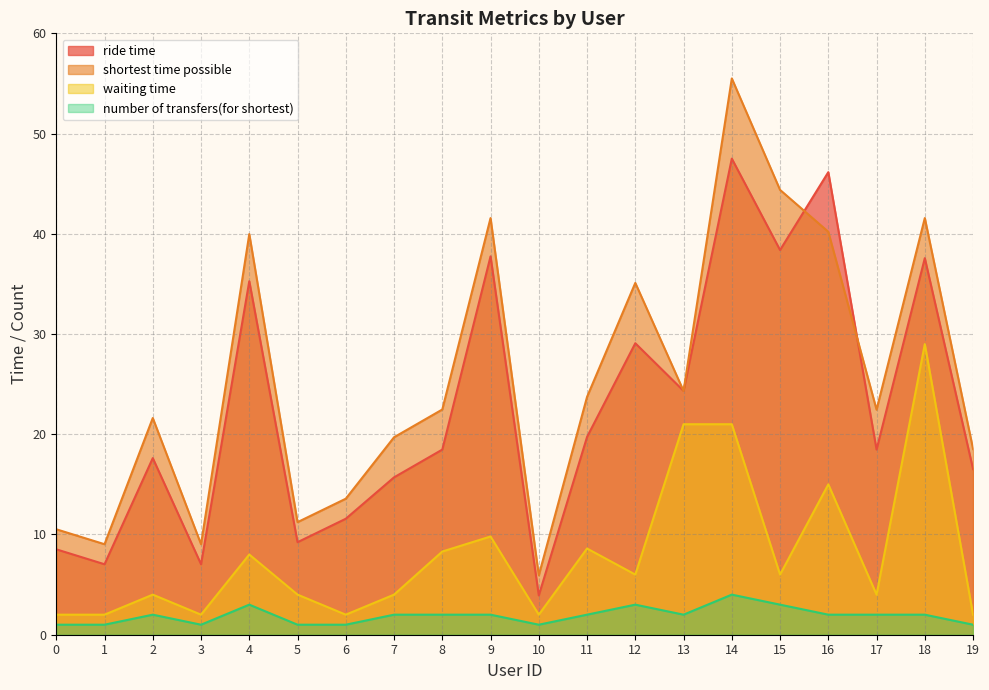

Is the value of waiting time at 18 greater than the value of ride time at 15?

No